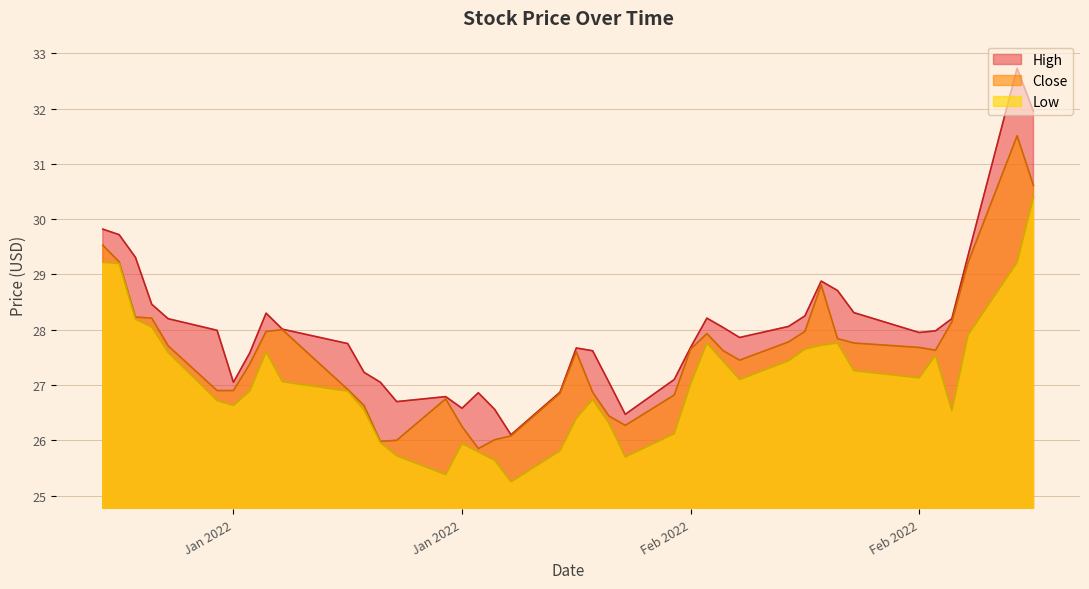

What are all the series names shown in the legend?

High, Close, Low